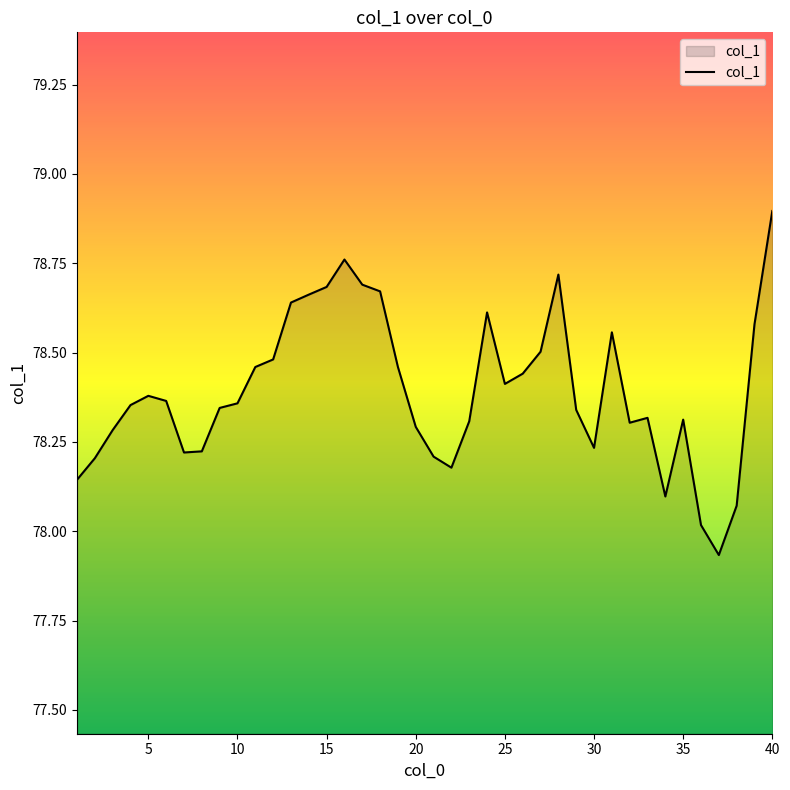

What is the maximum value shown in the chart?

78.9